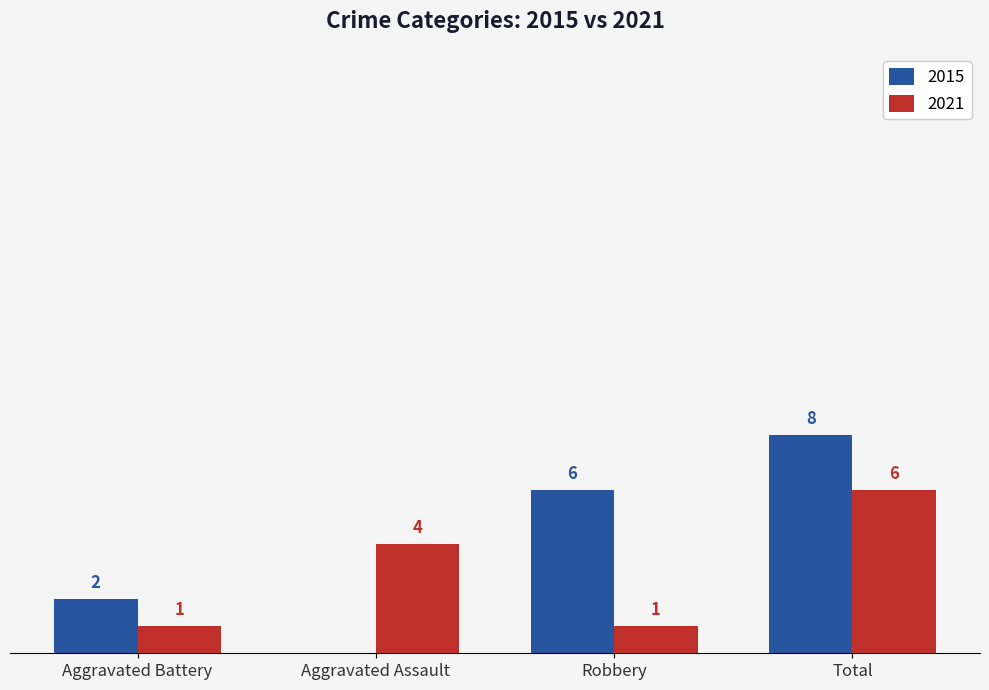

Where is 2015 nearest to the value 4?

Aggravated Battery